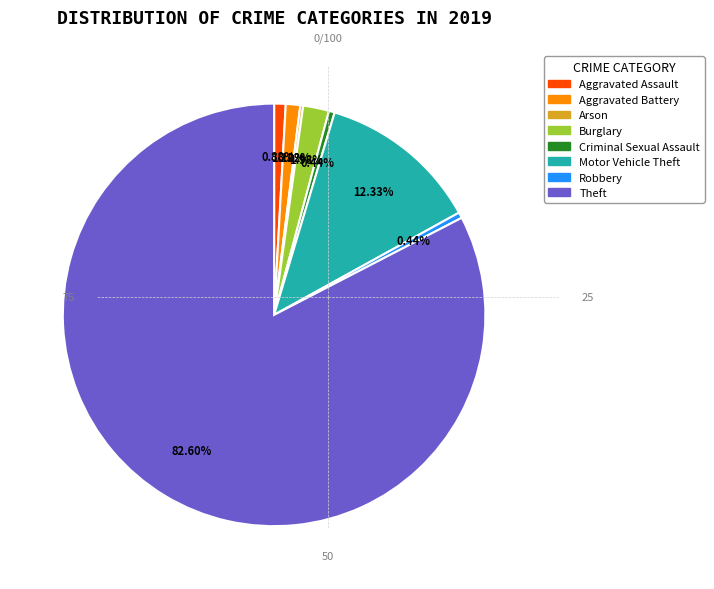

To the nearest percent, what is the combined percentage of Theft and Burglary?

85%